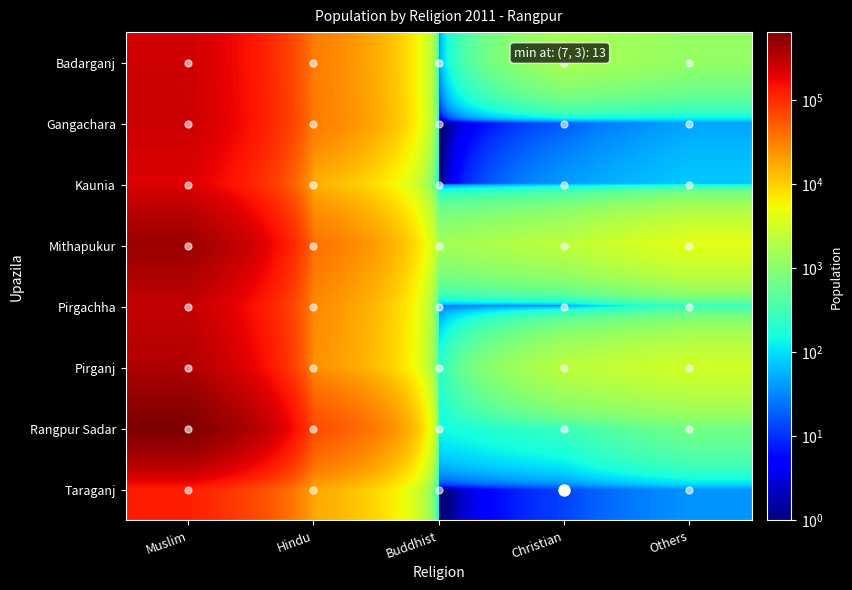

Reading right to left, transcribe all the data shown in this chart.

Badarganj: Others=1174	Christian=1692	Buddhist=39	Hindu=32791	Muslim=252050
Gangachara: Others=47	Christian=17	Buddhist=0	Hindu=34305	Muslim=263500
Kaunia: Others=77	Christian=42	Buddhist=0	Hindu=15605	Muslim=212081
Mithapukur: Others=4192	Christian=2278	Buddhist=1458	Hindu=39328	Muslim=460877
Pirgachha: Others=247	Christian=26	Buddhist=25	Hindu=27150	Muslim=285871
Pirganj: Others=3204	Christian=2252	Buddhist=194	Hindu=24980	Muslim=354869
Rangpur Sadar: Others=703	Christian=274	Buddhist=147	Hindu=66642	Muslim=650437
Taraganj: Others=38	Christian=13	Buddhist=0	Hindu=17883	Muslim=124578